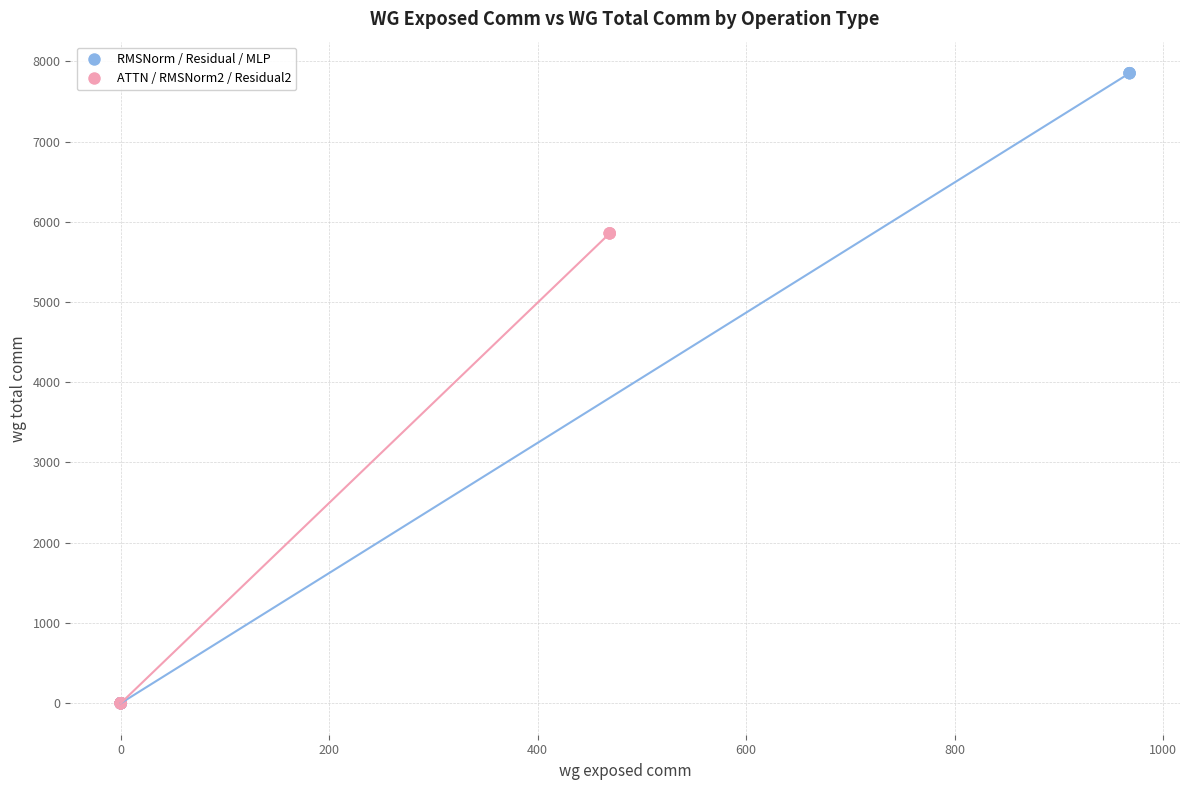

Which series reaches the maximum Y coordinate?

RMSNorm / Residual / MLP